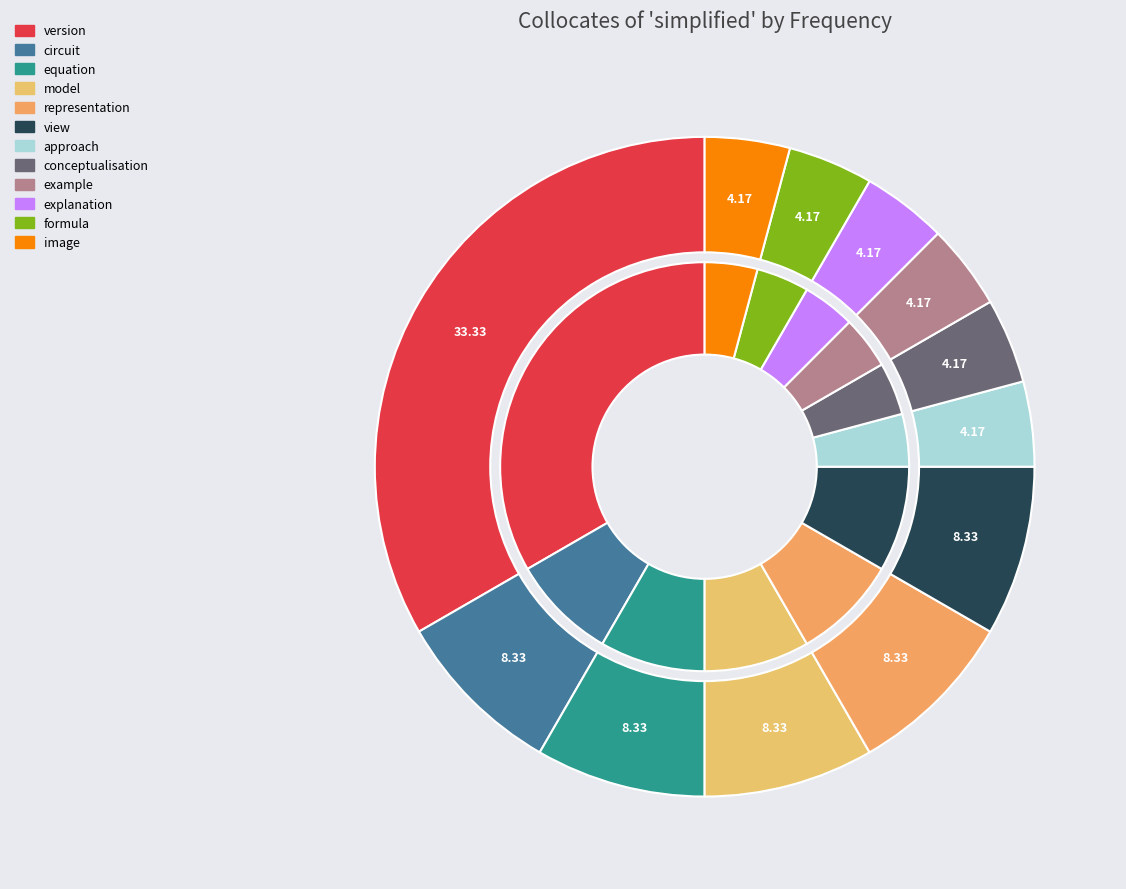

To the nearest percent, what is the difference between the example and view slice percentages?

4%